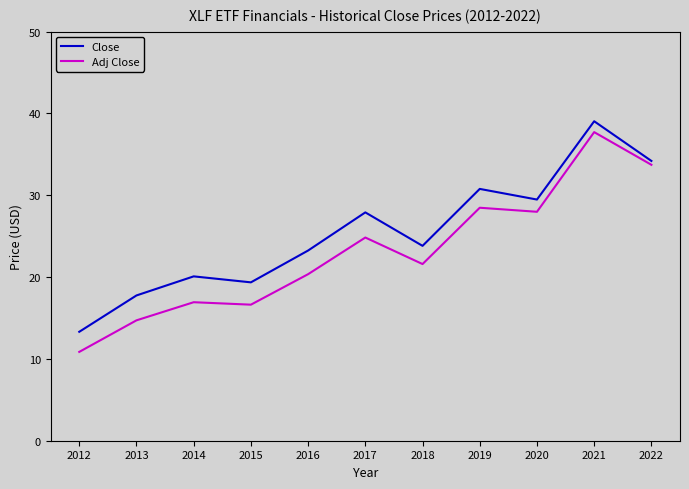

What are all the series names shown in the legend?

Close, Adj Close